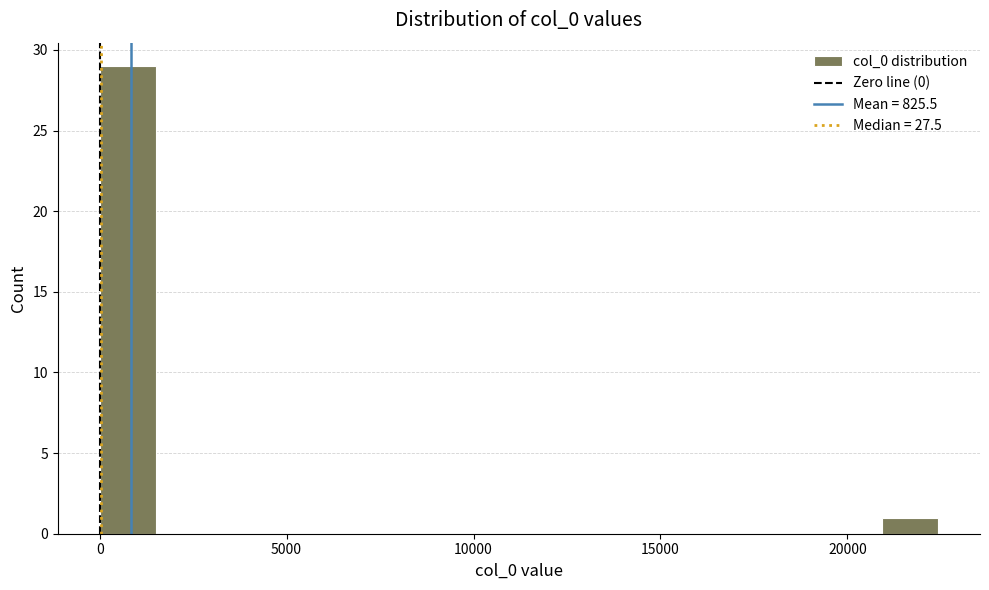

Around what value on the x-axis is the tallest bar? Give the approximate position of its centre, as read against the axis.

500